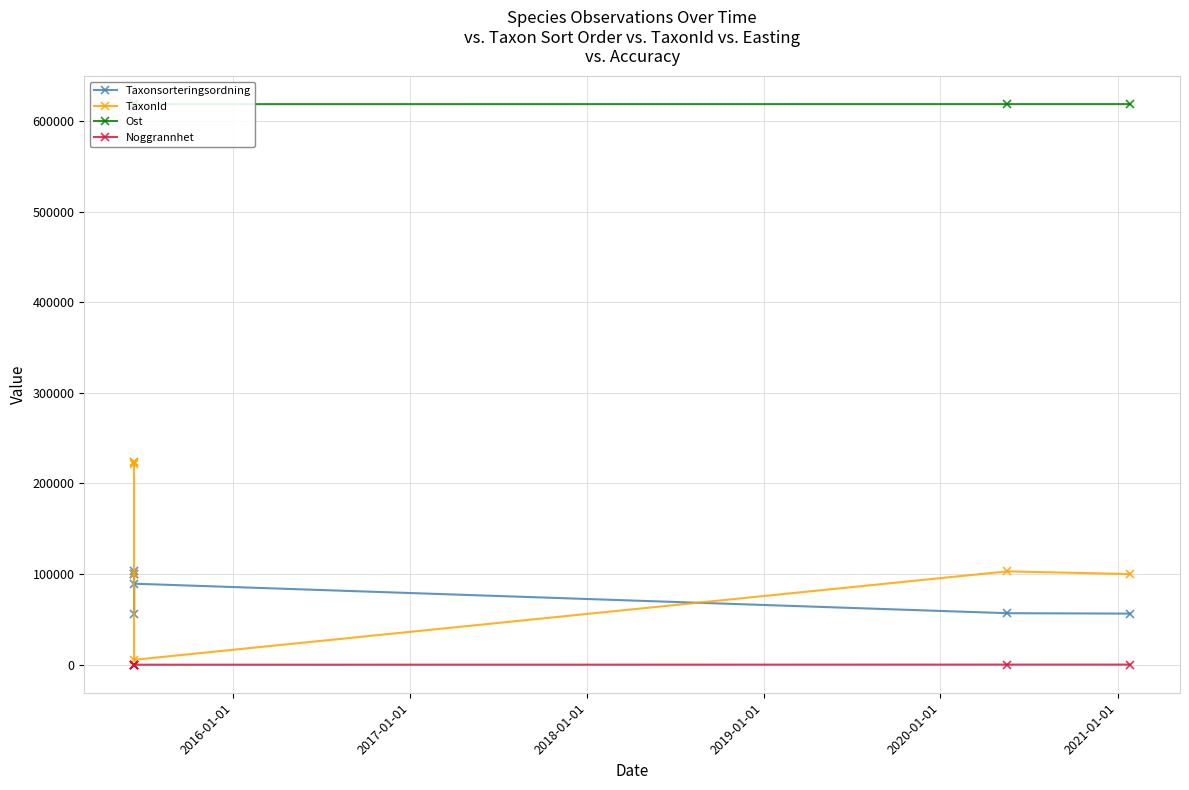

Count the number of categories in the chart.

7